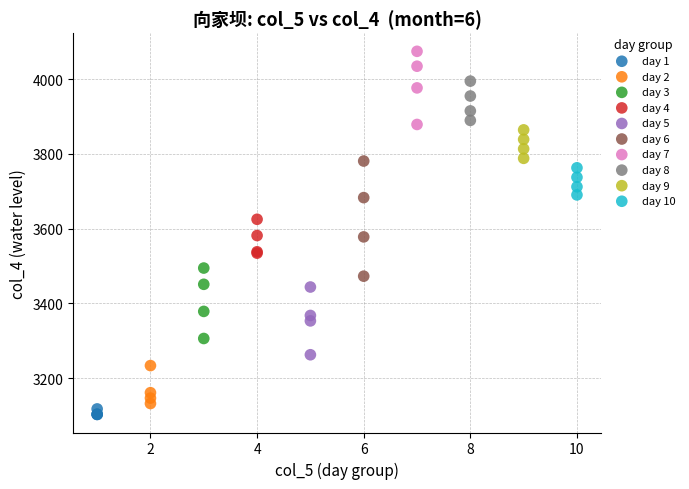

Which series reaches the maximum Y coordinate?

day 7